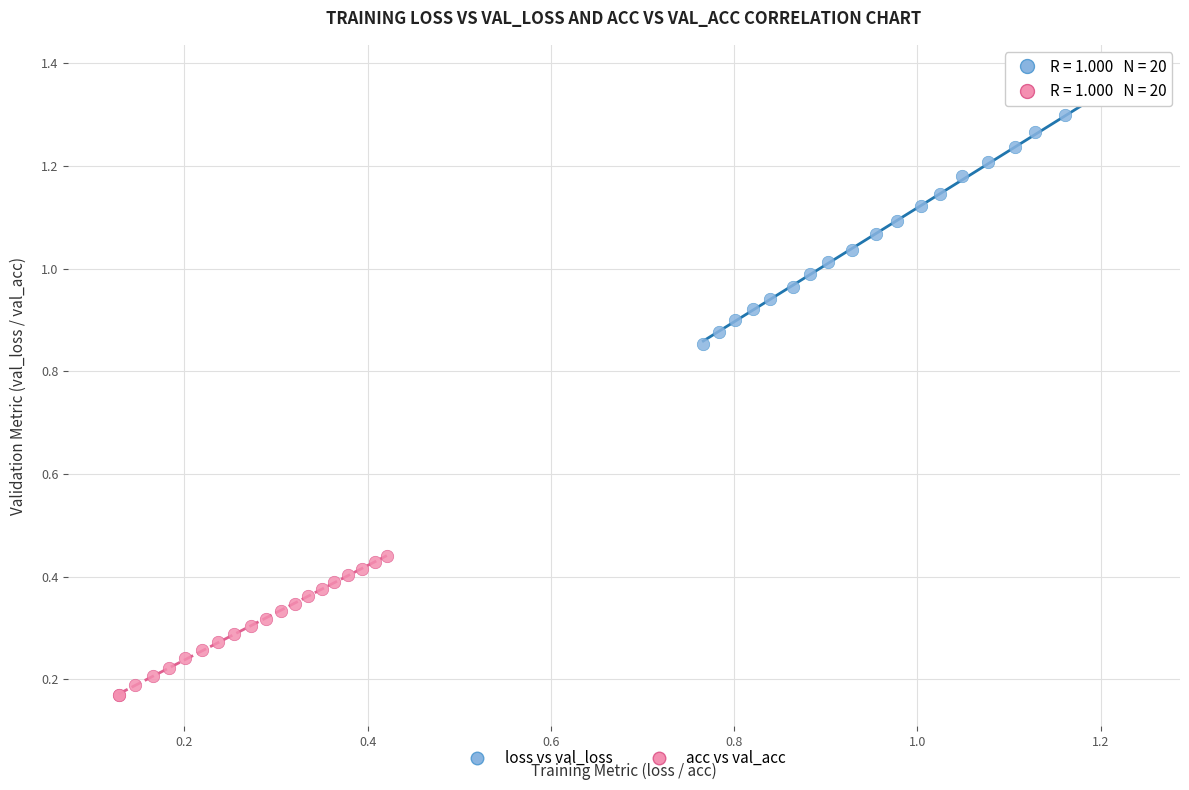

Which series contains the lowest Y value?

acc vs val_acc